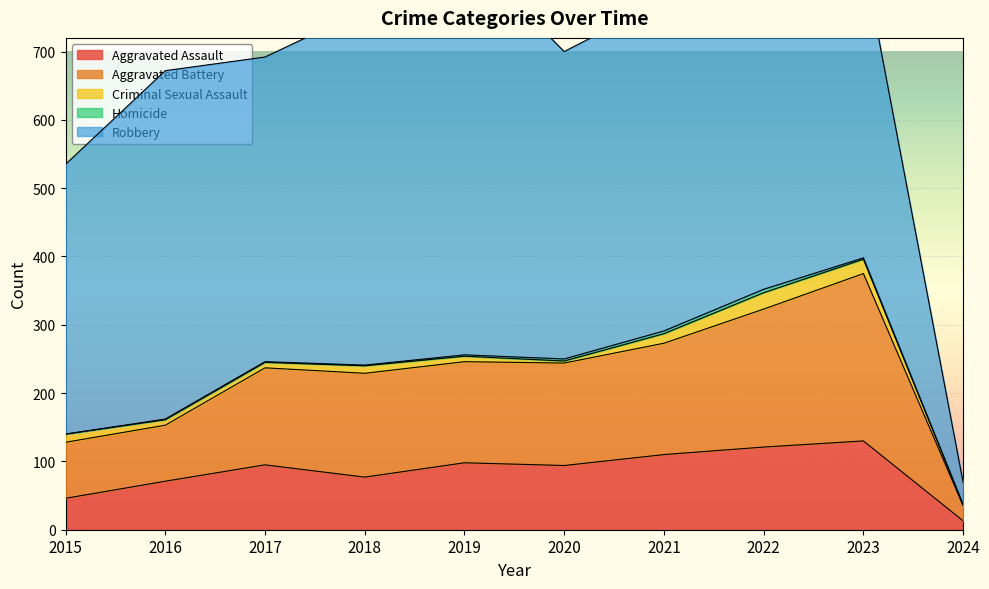

What is the average value of the Aggravated Assault series?

86